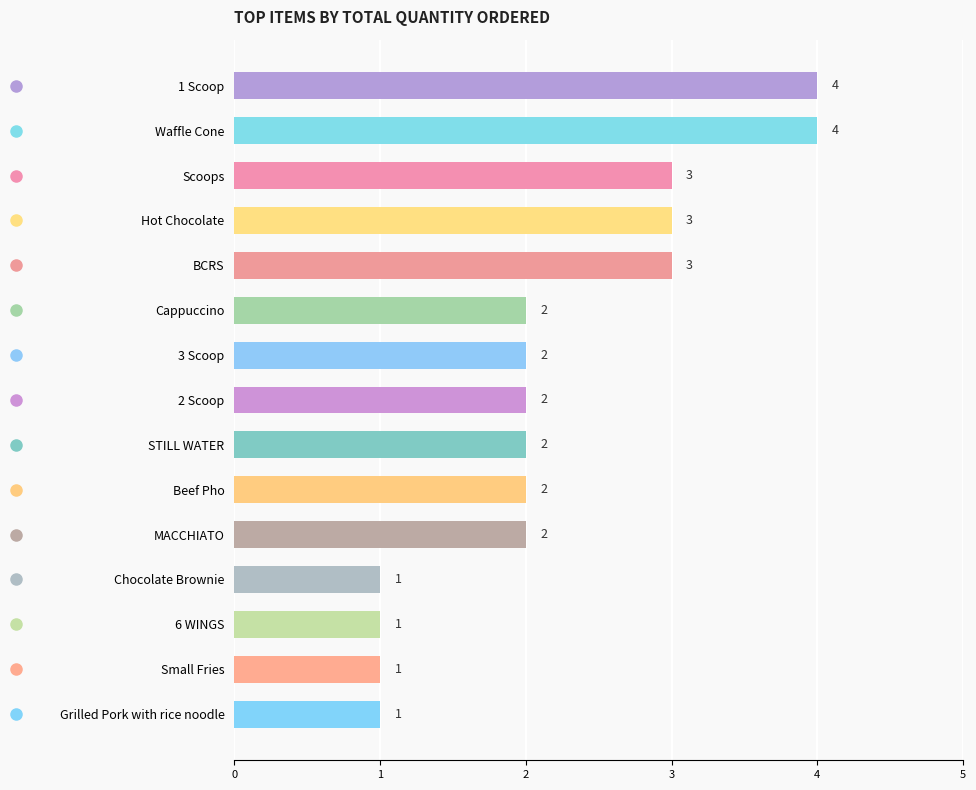

Reading bottom to top, what are all the values shown in this chart?

1	1	1	1	2	2	2	2	2	2	3	3	3	4	4